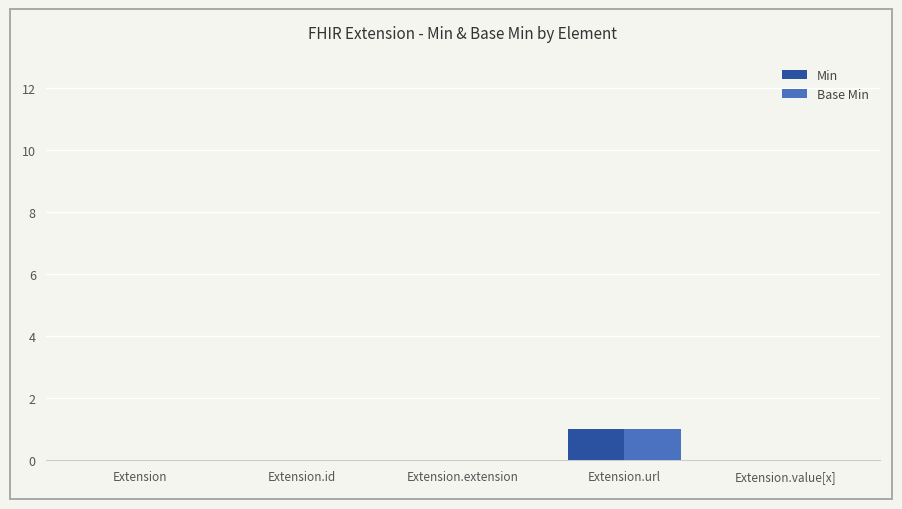

Reading left to right, what are all the values shown in this chart?

Min: Extension=0	Extension.id=0	Extension.extension=0	Extension.url=1	Extension.value[x]=0
Base Min: Extension=0	Extension.id=0	Extension.extension=0	Extension.url=1	Extension.value[x]=0